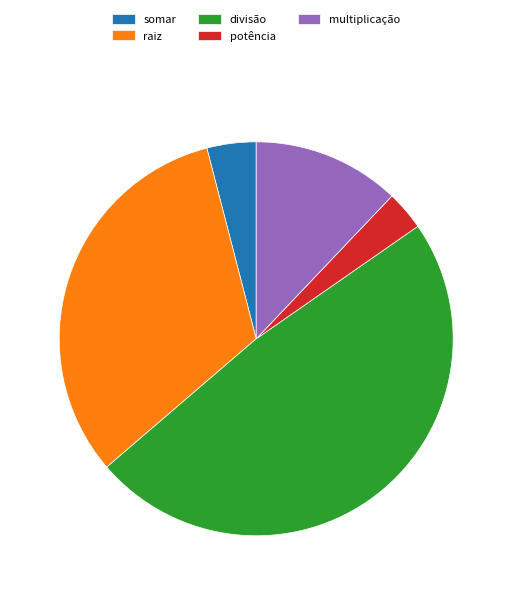

Count the number of slices in the pie.

5